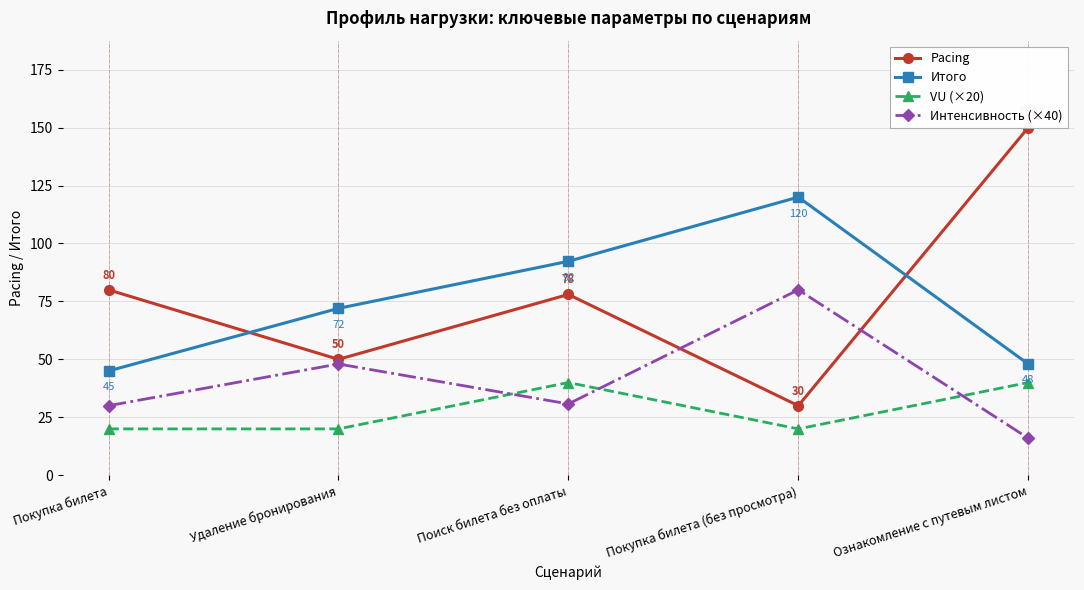

True or false: Pacing and Итого intersect in this chart.

True